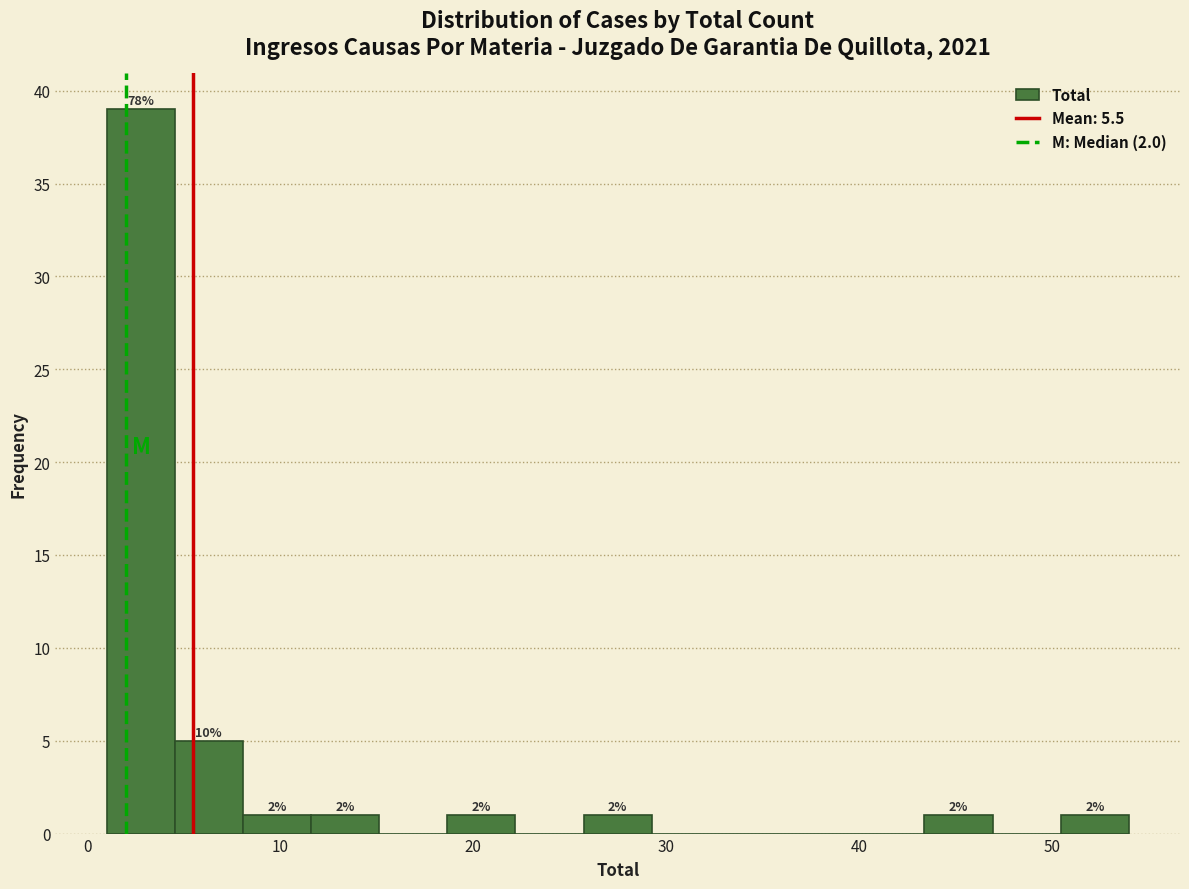

Read against the x-axis, roughly where is the centre of the tallest bar?

3